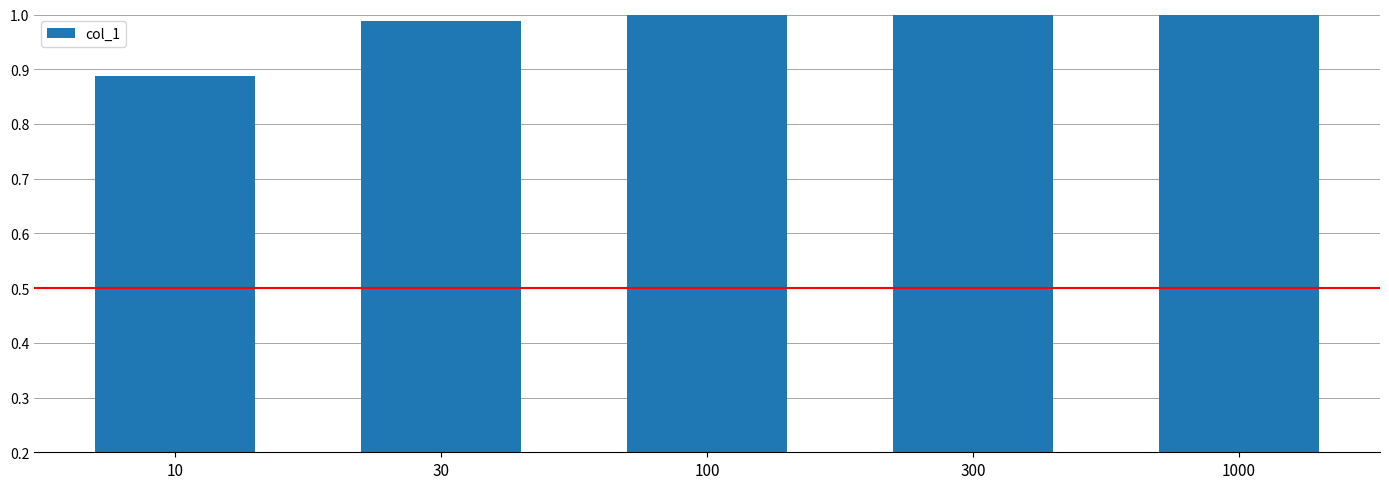

What is the sum of the values at 10 and 300?

1.9